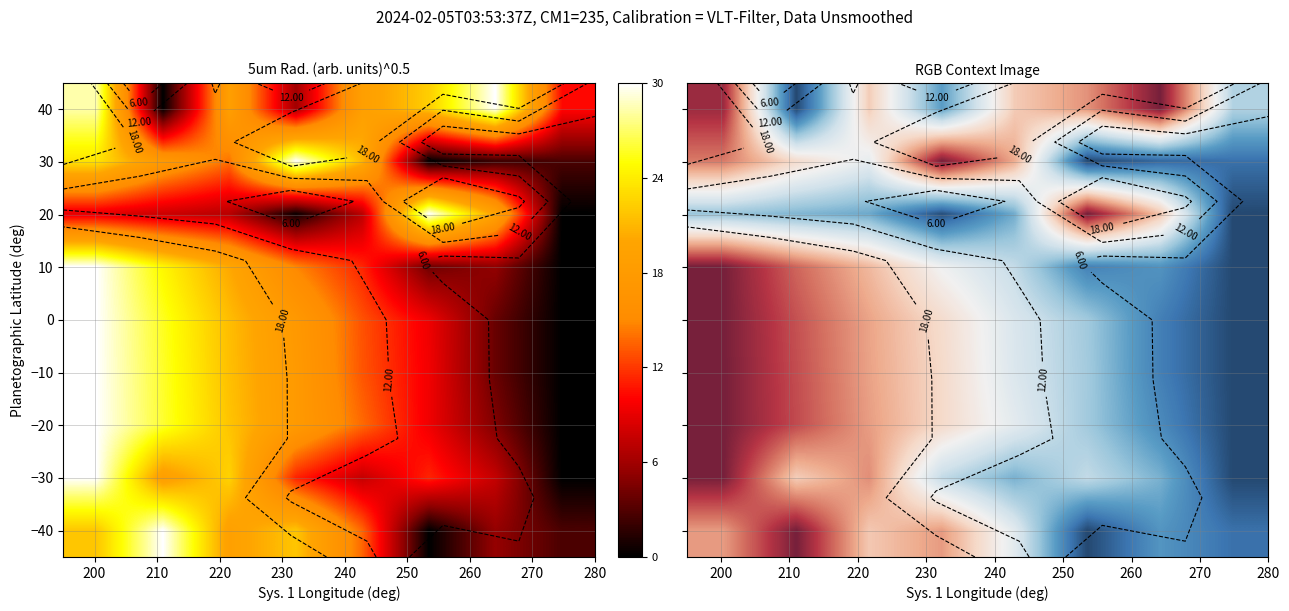

At how many categories does at least one series exceed 18?

7